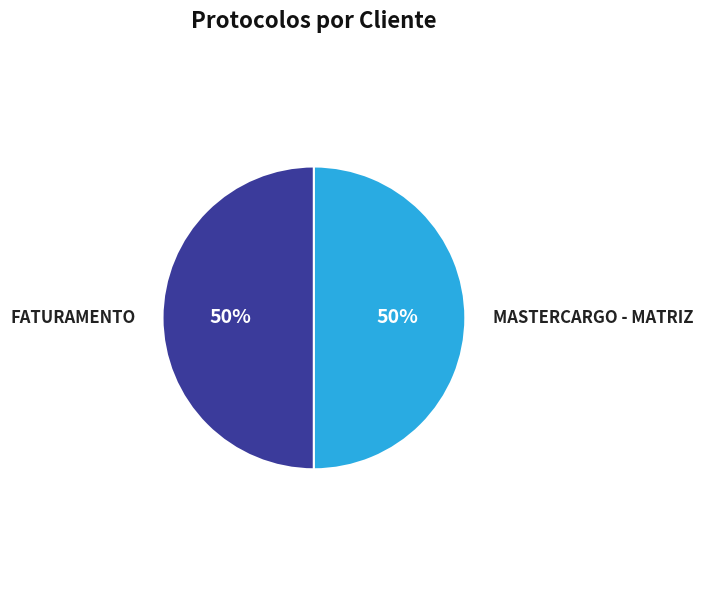

Combined, do MASTERCARGO - MATRIZ and FATURAMENTO account for over 50%?

Yes